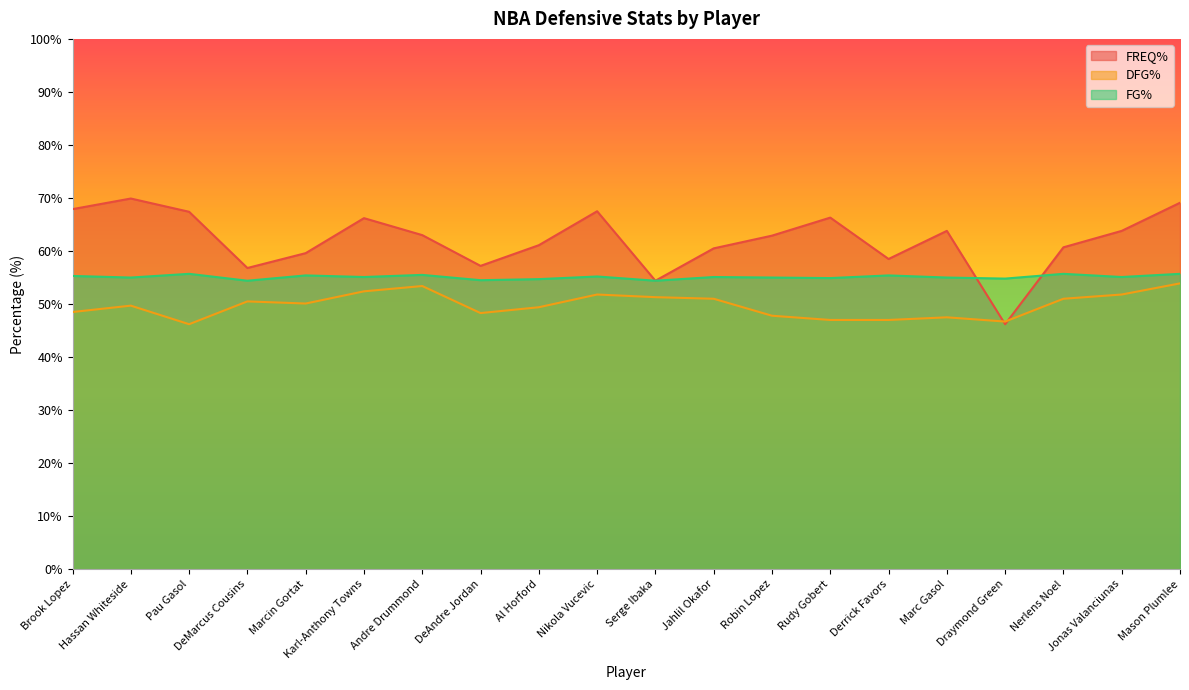

What is the minimum value shown in the chart?

46.2